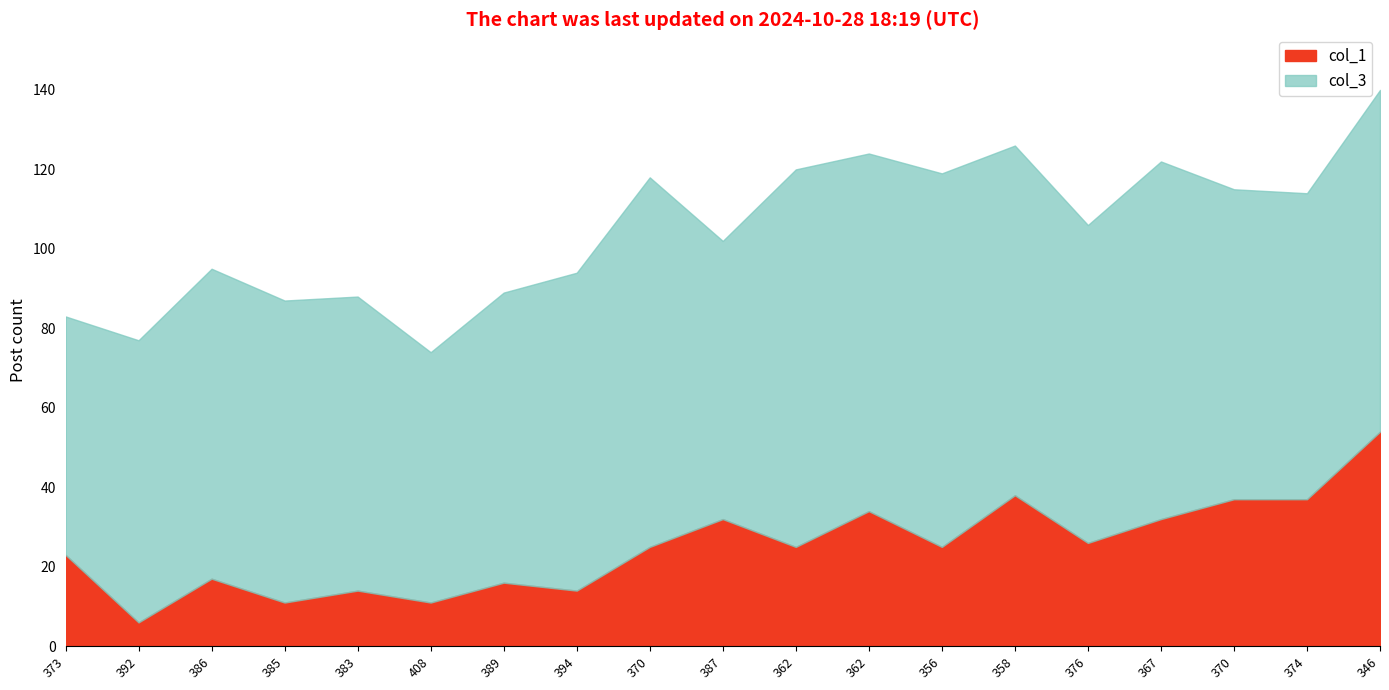

What is the value of the col_1 point at the 15th from the left?

26